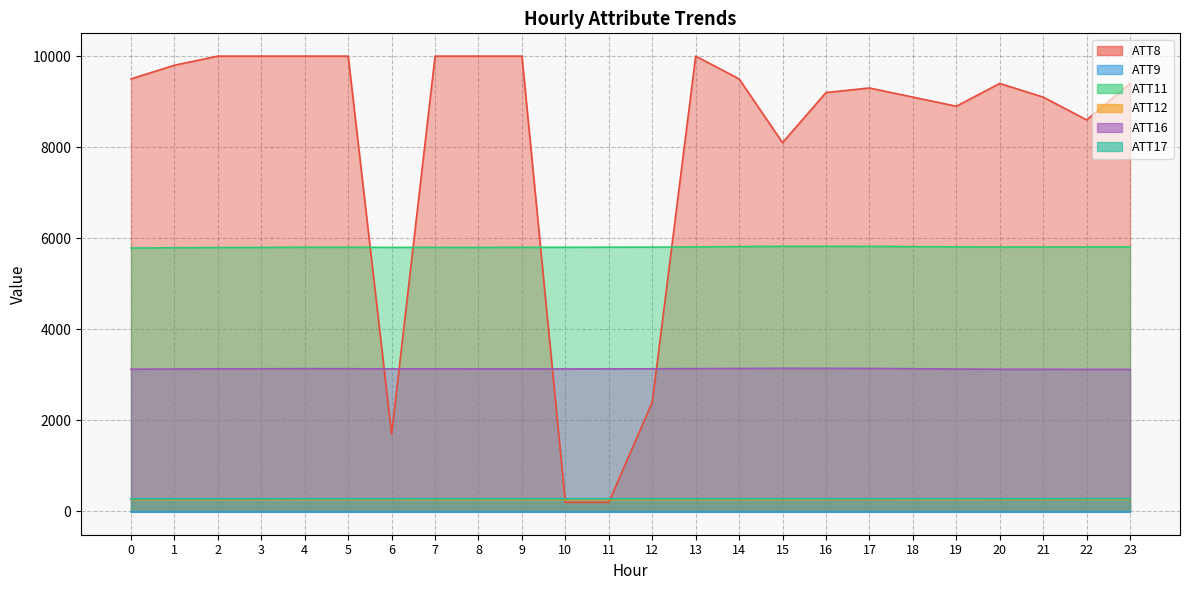

How many times do ATT12 and ATT8 cross each other?

2